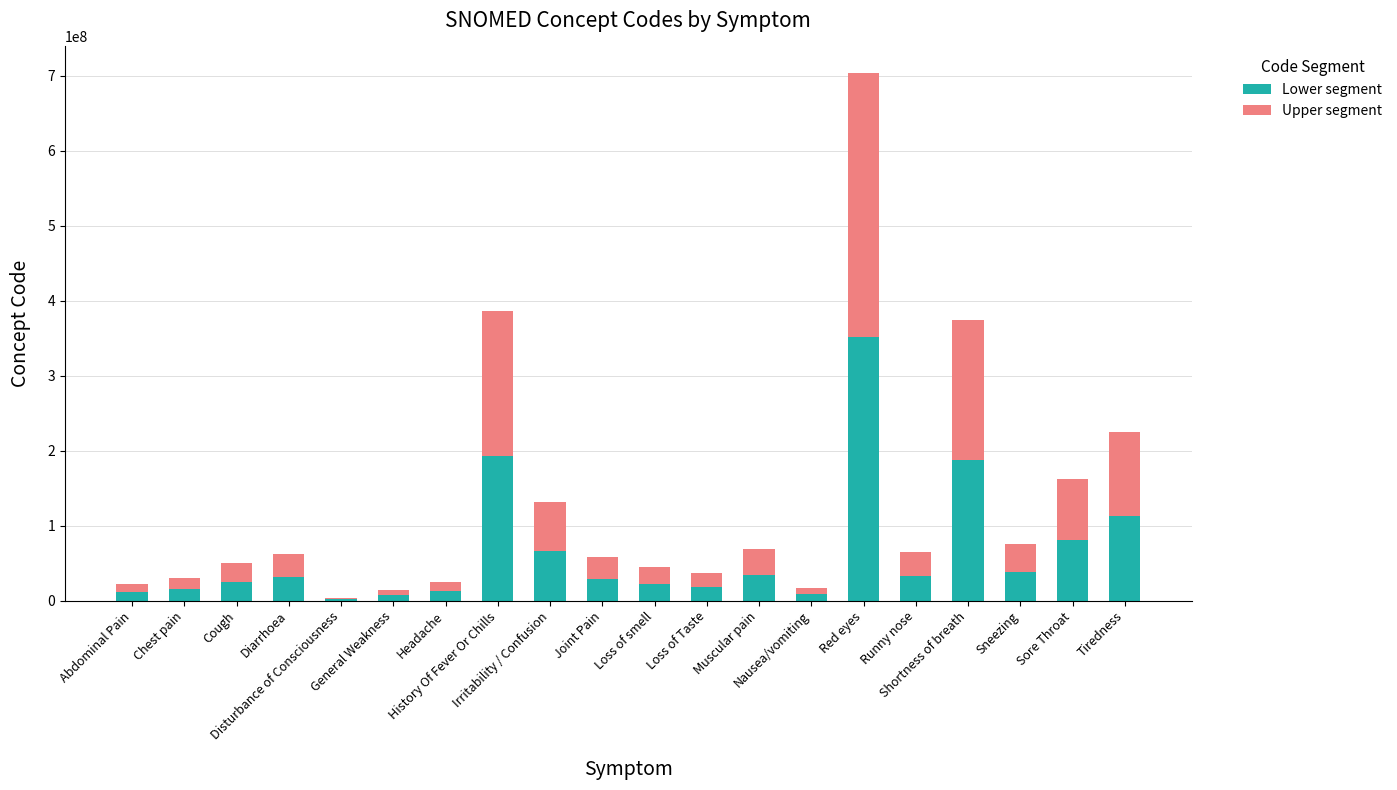

What is the sum of all Lower segment values?

1276552037